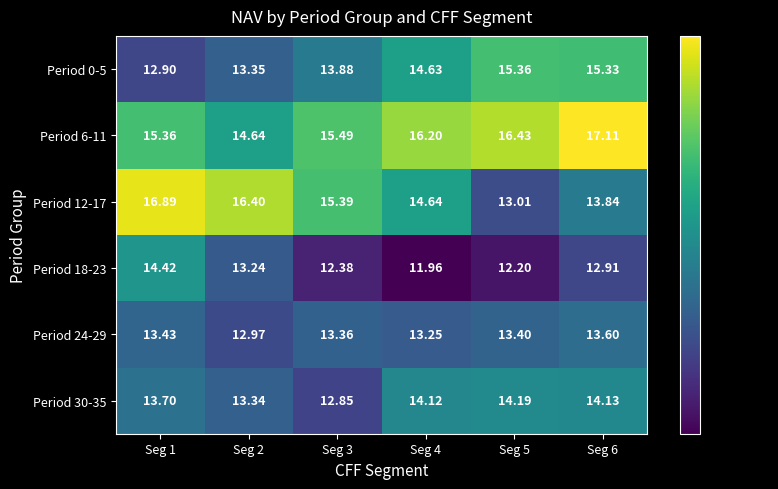

Is the value of Period 30-35 at Seg 4 greater than the value of Period 24-29 at Seg 2?

Yes